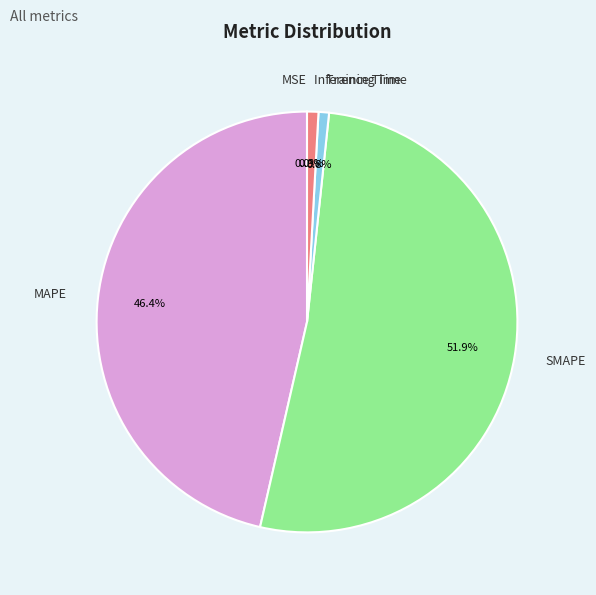

What is the largest slice in the pie chart?

SMAPE